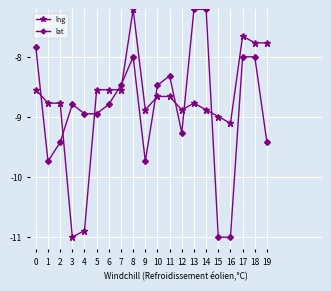

Rank the series at 5 from lowest to highest value.

lat, lng